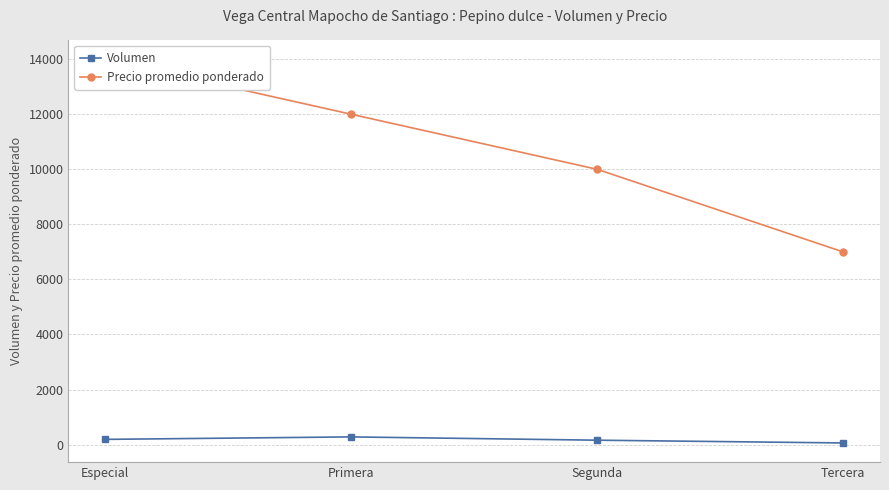

Between Primera and Tercera, which is larger?

Primera